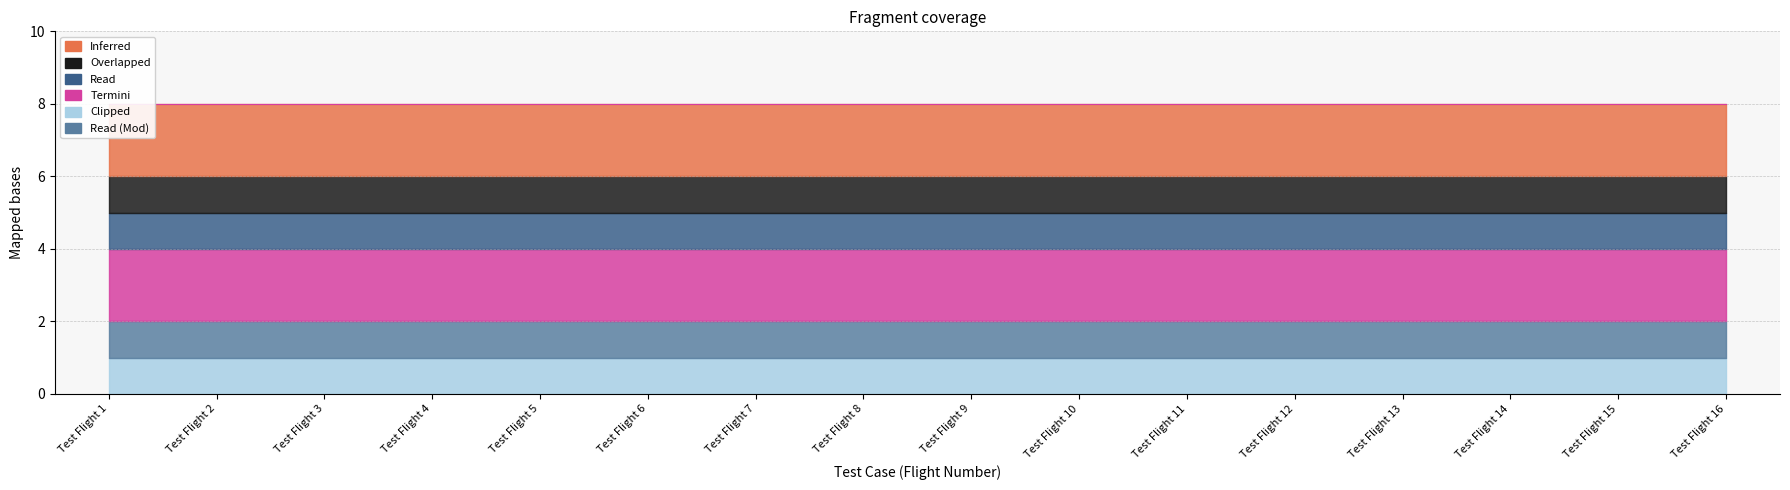

Which label corresponds to the smallest value in the chart?

Test Flight 1